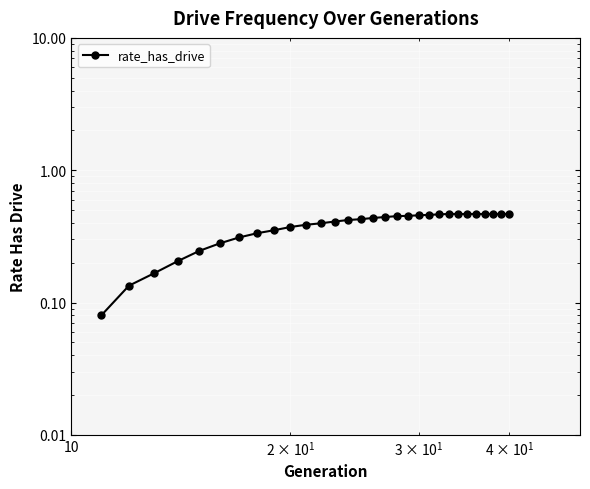

True or false: the data shows 0.2 at 29.

False